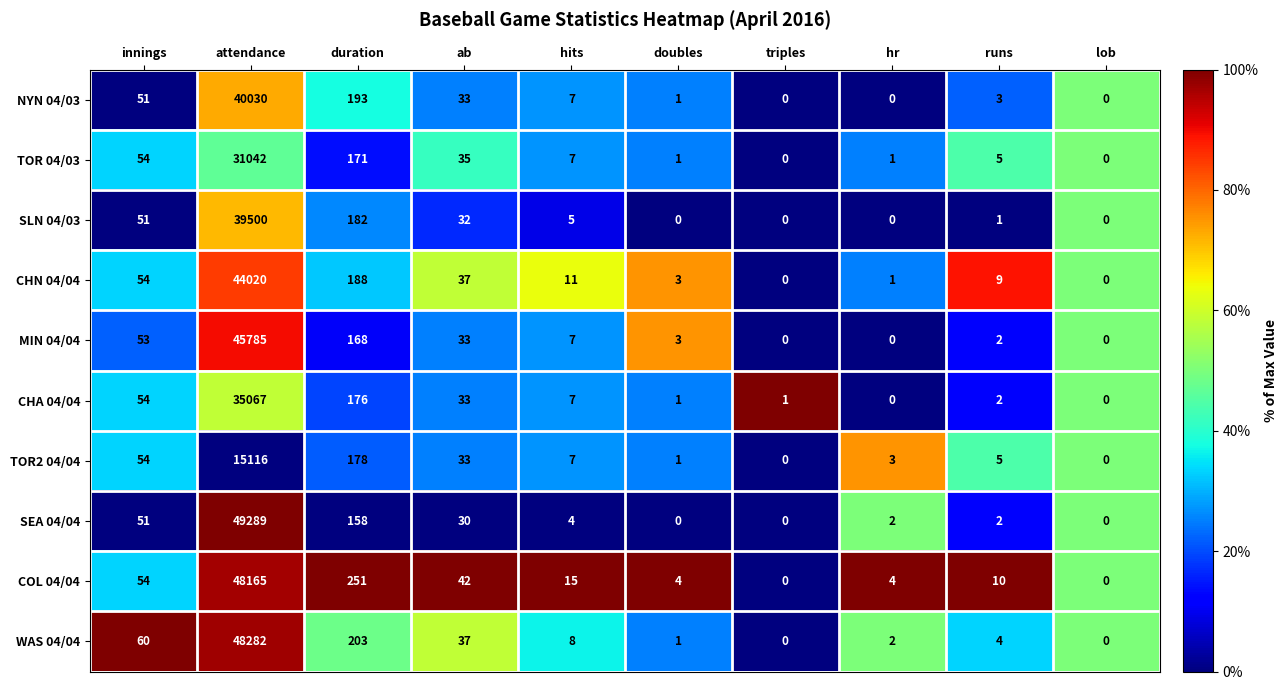

At which label does SLN 04/03 first exceed 5?

innings